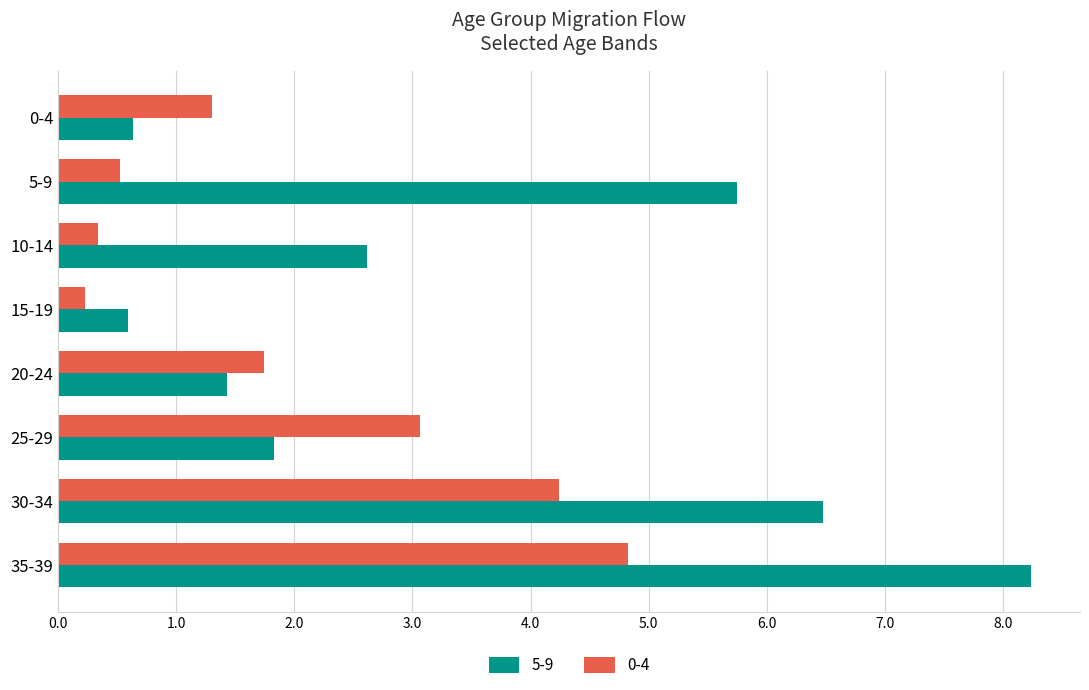

At which label is 0-4 closest to 2?

20-24